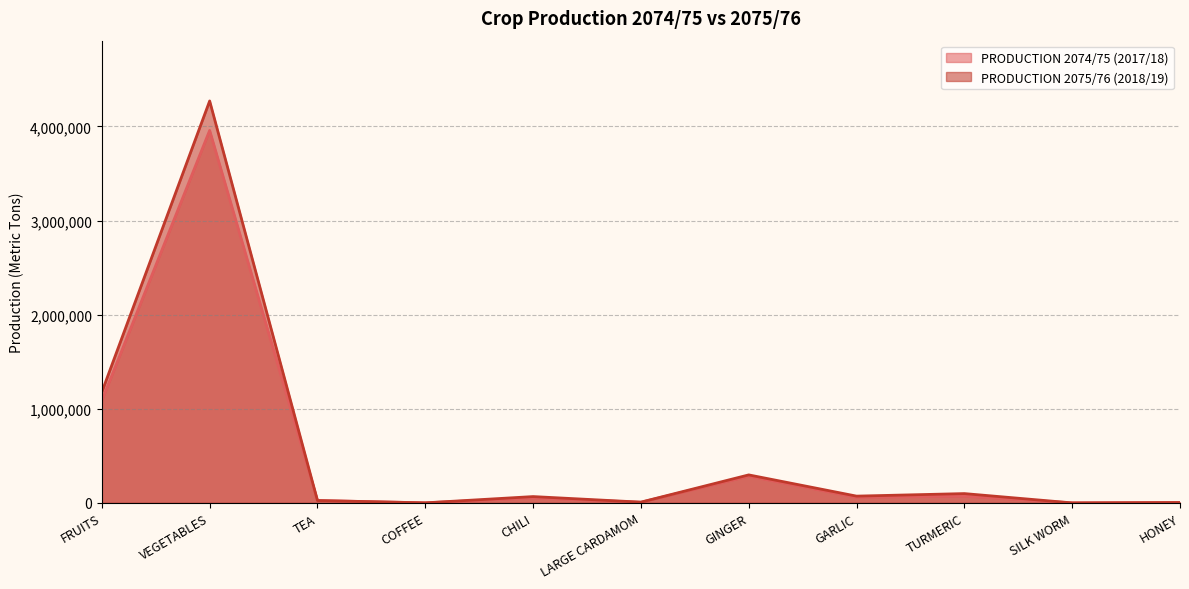

Reading left to right, transcribe all the data shown in this chart.

PRODUCTION 2074/75 (2017/18): FRUITS=1086931	VEGETABLES=3958230	TEA=24804	COFFEE=513	CHILI=52500	LARGE CARDAMOM=6849	GINGER=284000	GARLIC=59500	TURMERIC=71500	SILK WORM=30	HONEY=3980
PRODUCTION 2075/76 (2018/19): FRUITS=1177640	VEGETABLES=4271270	TEA=25206	COFFEE=530	CHILI=67167	LARGE CARDAMOM=7954	GINGER=297512	GARLIC=71902	TURMERIC=98904	SILK WORM=32	HONEY=3990